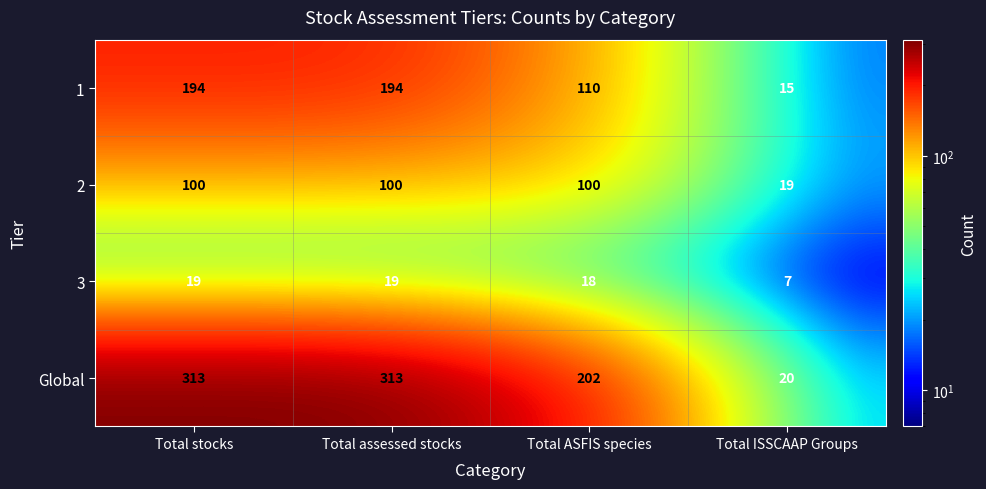

What is the difference between the highest and lowest values at Total stocks?

294